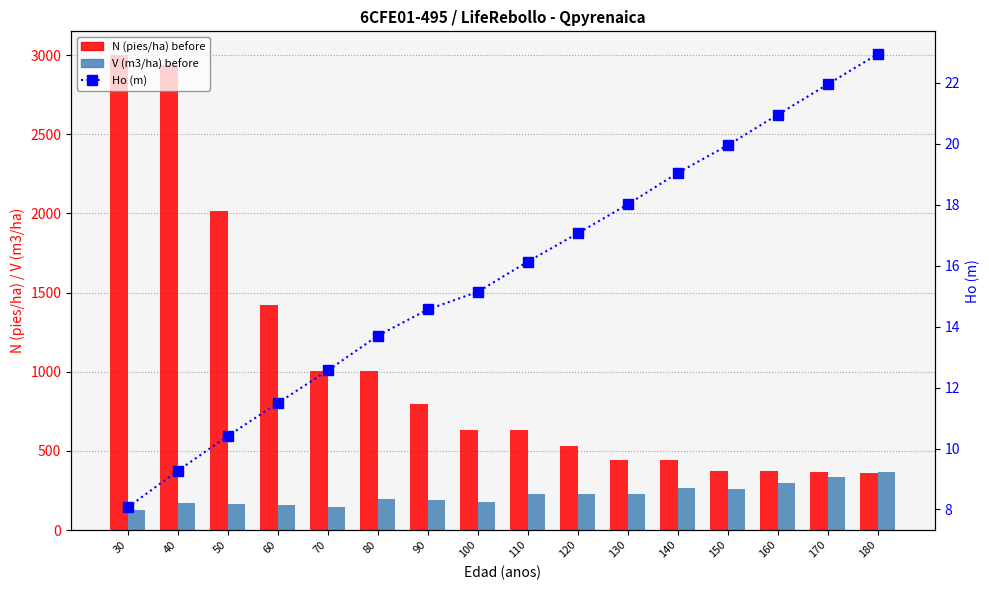

Which series changed the most between 90 and 150?

N (pies/ha) before